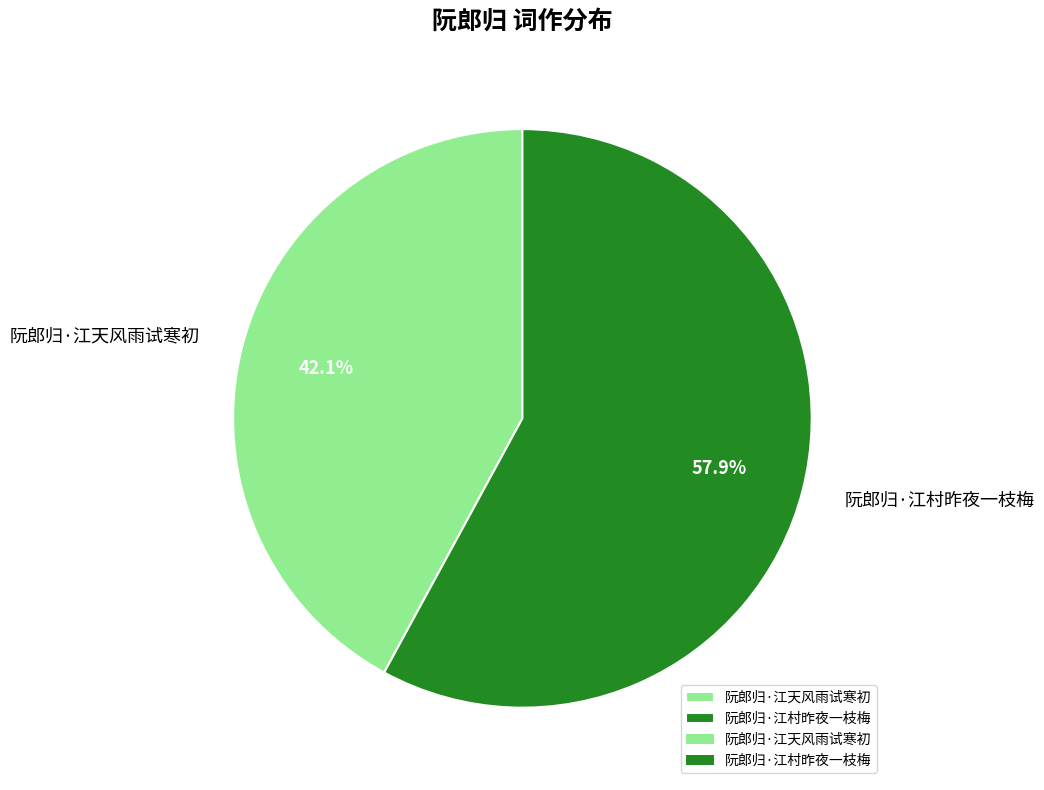

Rank the categories by value from highest to lowest.

阮郎归·江村昨夜一枝梅, 阮郎归·江天风雨试寒初